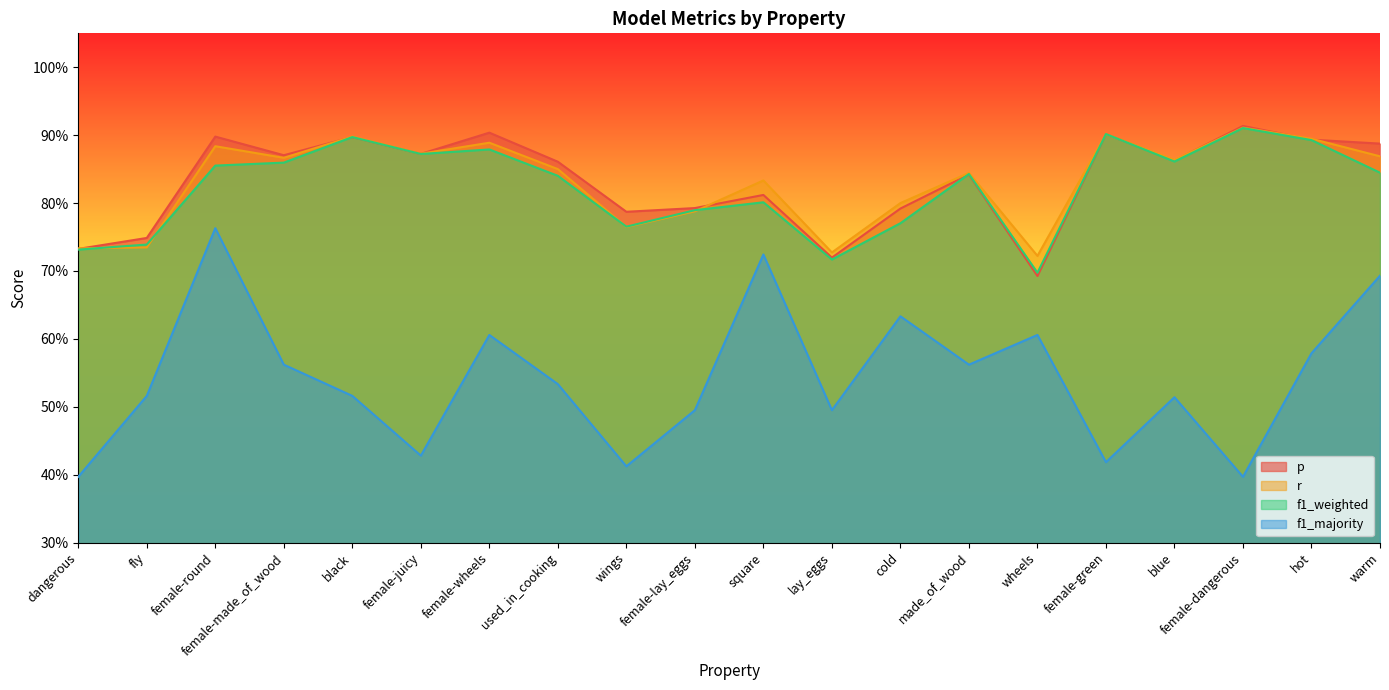

Reading left to right, extract all data points from this chart.

p: dangerous=0.7	fly=0.7	female-round=0.9	female-made_of_wood=0.9	black=0.9	female-juicy=0.9	female-wheels=0.9	used_in_cooking=0.9	wings=0.8	female-lay_eggs=0.8	square=0.8	lay_eggs=0.7	cold=0.8	made_of_wood=0.8	wheels=0.7	female-green=0.9	blue=0.9	female-dangerous=0.9	hot=0.9	warm=0.9
r: dangerous=0.7	fly=0.7	female-round=0.9	female-made_of_wood=0.9	black=0.9	female-juicy=0.9	female-wheels=0.9	used_in_cooking=0.8	wings=0.8	female-lay_eggs=0.8	square=0.8	lay_eggs=0.7	cold=0.8	made_of_wood=0.8	wheels=0.7	female-green=0.9	blue=0.9	female-dangerous=0.9	hot=0.9	warm=0.9
f1_weighted: dangerous=0.7	fly=0.7	female-round=0.9	female-made_of_wood=0.9	black=0.9	female-juicy=0.9	female-wheels=0.9	used_in_cooking=0.8	wings=0.8	female-lay_eggs=0.8	square=0.8	lay_eggs=0.7	cold=0.8	made_of_wood=0.8	wheels=0.7	female-green=0.9	blue=0.9	female-dangerous=0.9	hot=0.9	warm=0.8
f1_majority: dangerous=0.4	fly=0.5	female-round=0.8	female-made_of_wood=0.6	black=0.5	female-juicy=0.4	female-wheels=0.6	used_in_cooking=0.5	wings=0.4	female-lay_eggs=0.5	square=0.7	lay_eggs=0.5	cold=0.6	made_of_wood=0.6	wheels=0.6	female-green=0.4	blue=0.5	female-dangerous=0.4	hot=0.6	warm=0.7